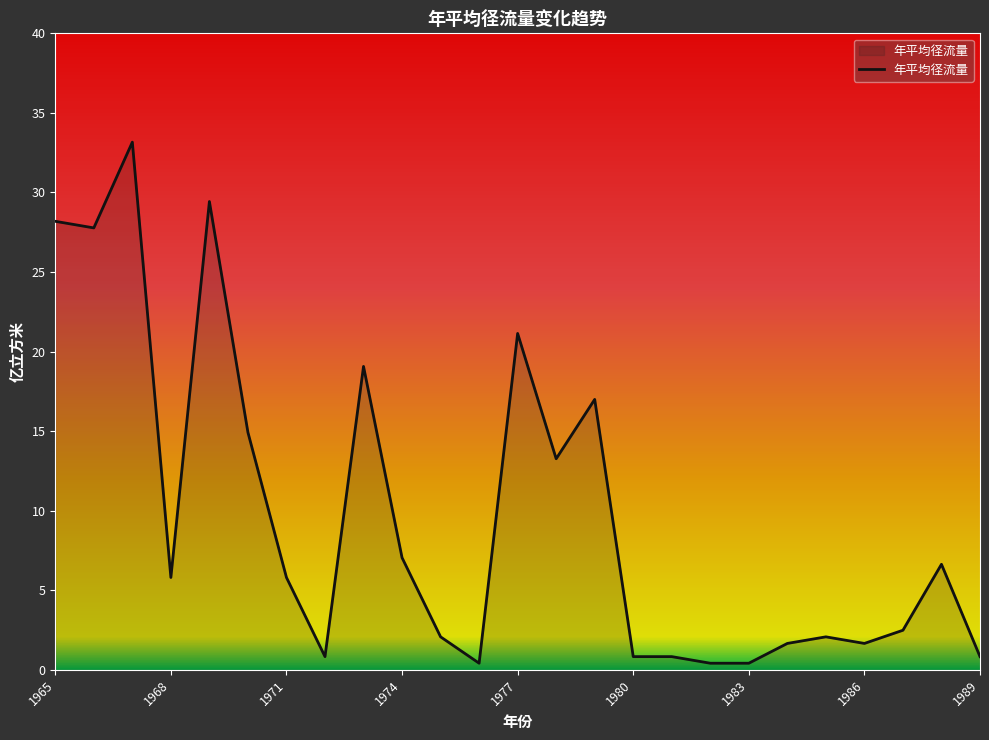

What is the difference between the maximum and minimum values?

32.7